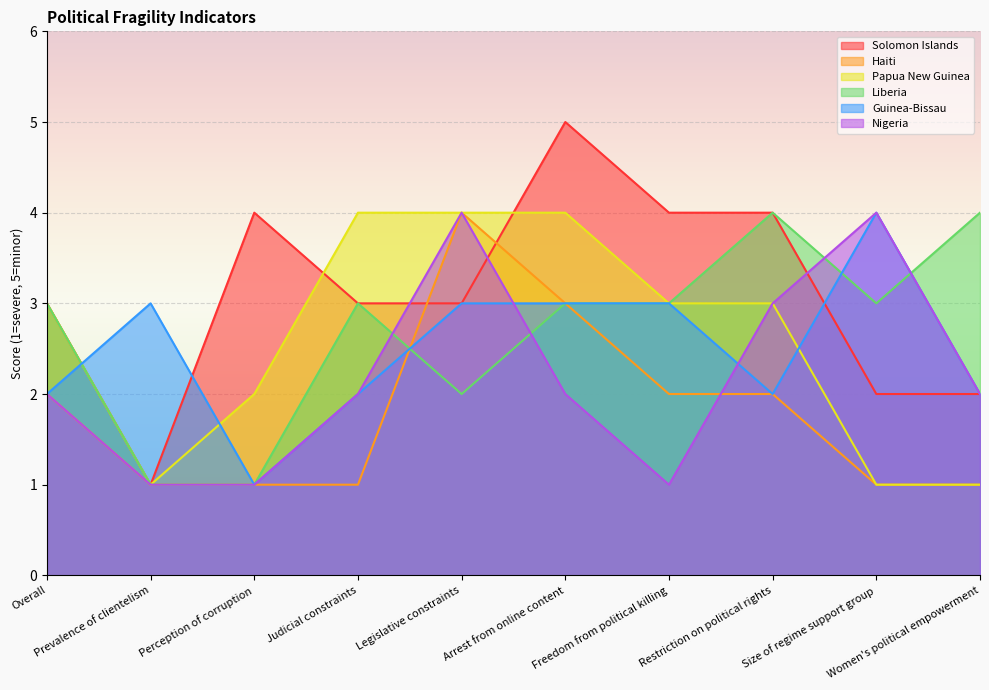

Which category has the lowest value in the Solomon Islands series?

Prevalence of clientelism